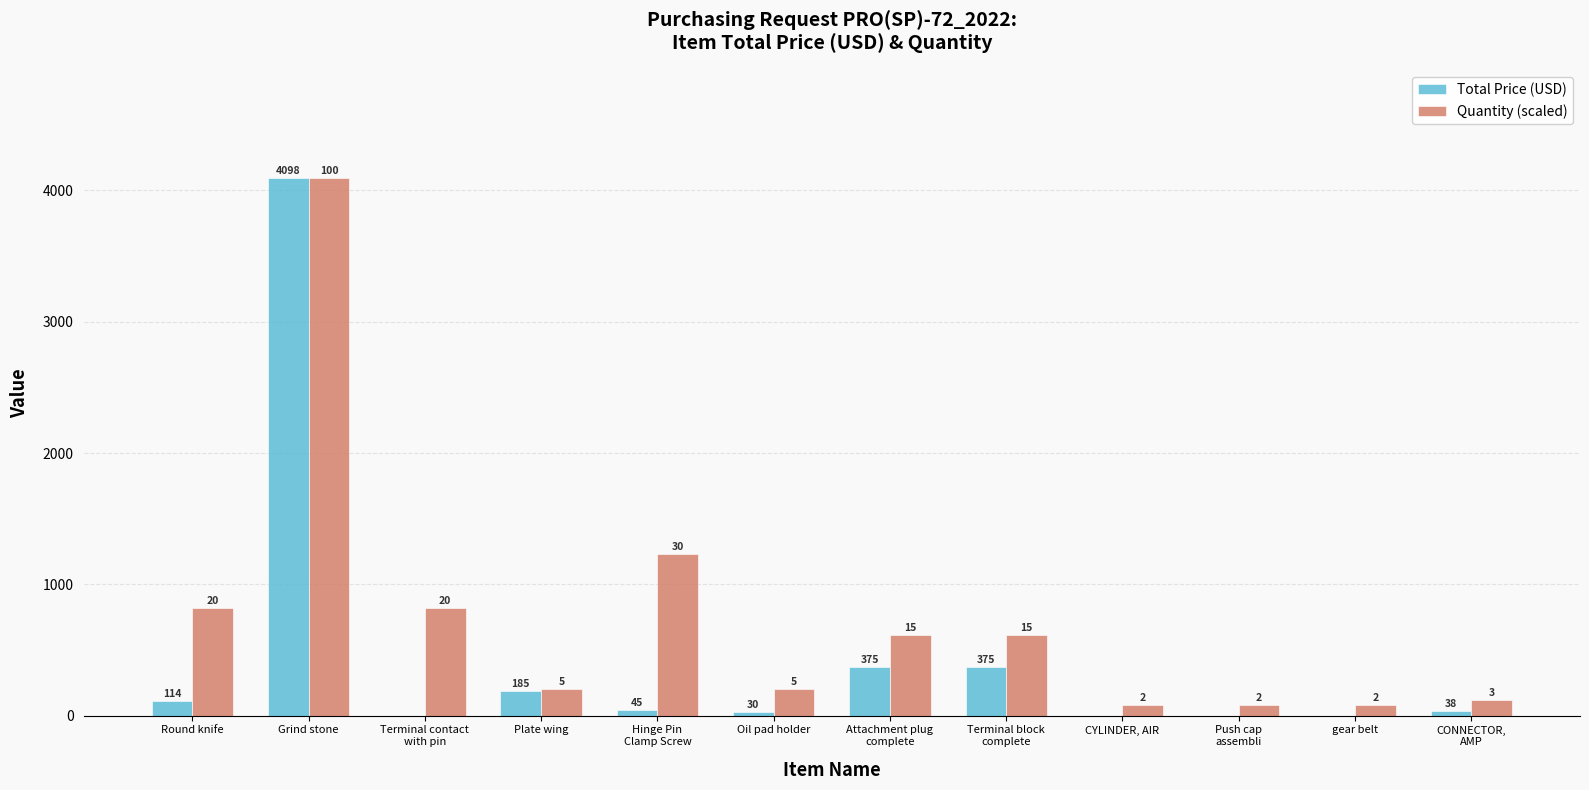

What are all the series names shown in the legend?

Total Price (USD), Quantity (scaled)